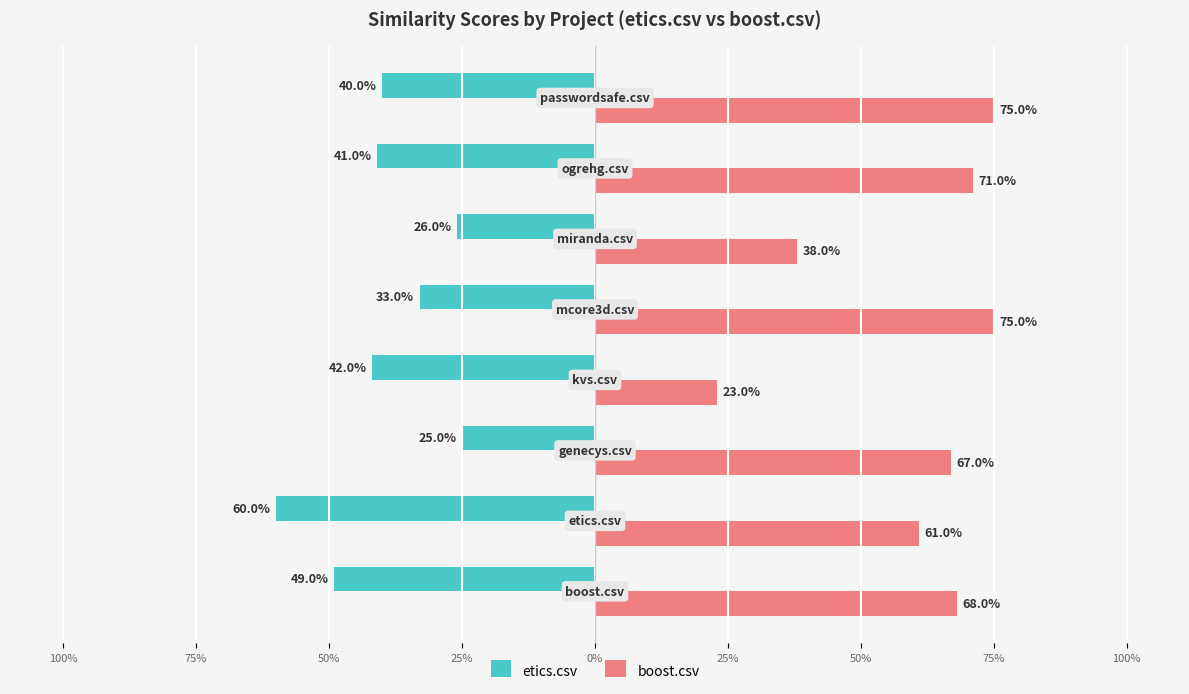

What are all the series names shown in the legend?

etics.csv, boost.csv